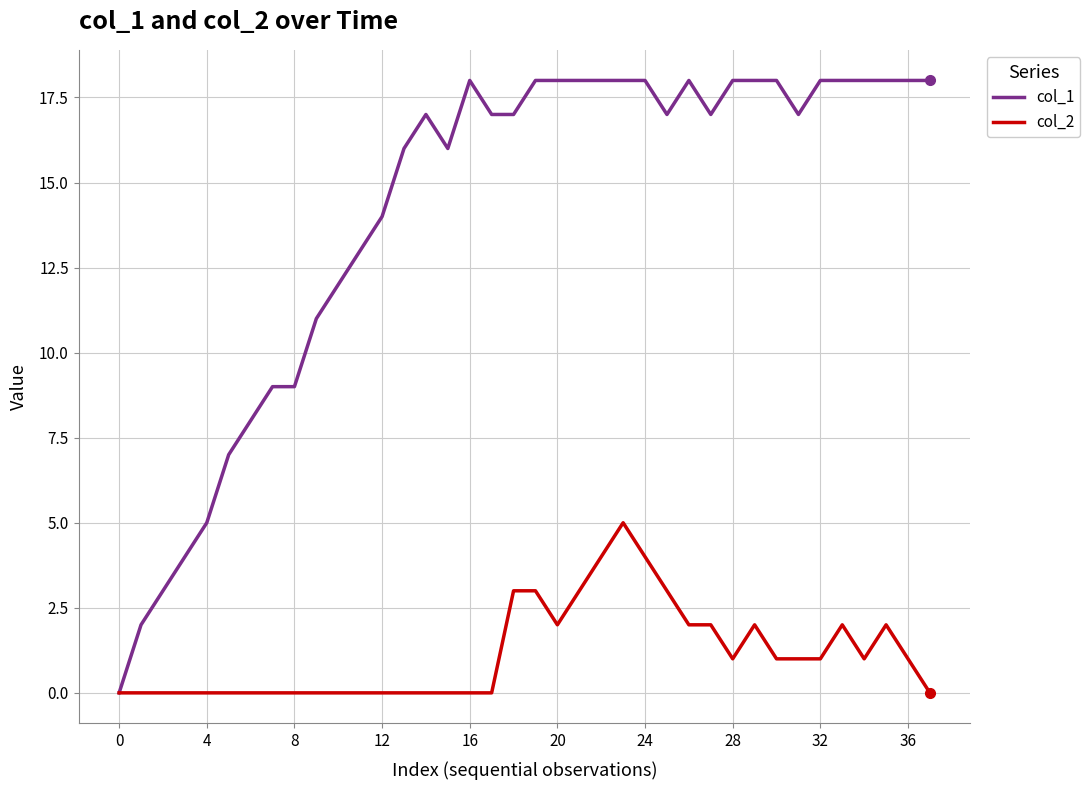

What is the greatest value displayed?

18